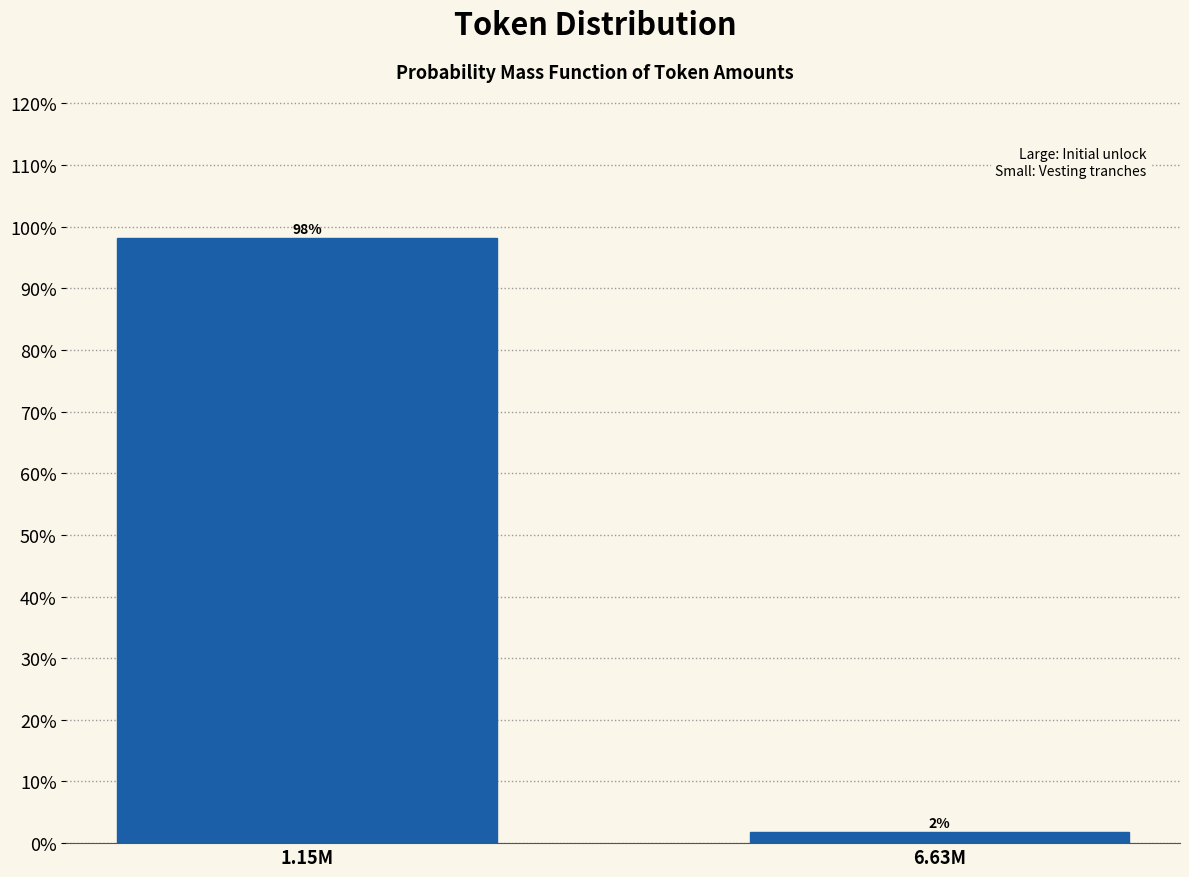

Which has a higher value, 1.15M or 6.63M?

1.15M